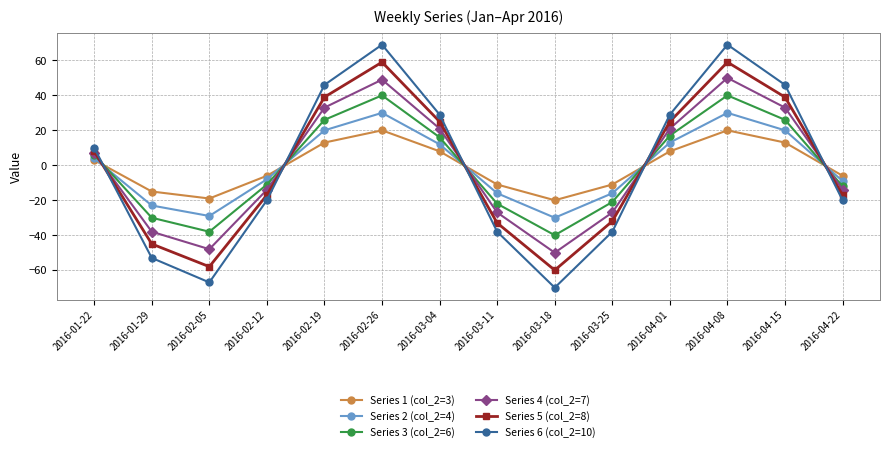

Which series changed the most between 2016-01-22 and 2016-03-04?

Series 6 (col_2=10)